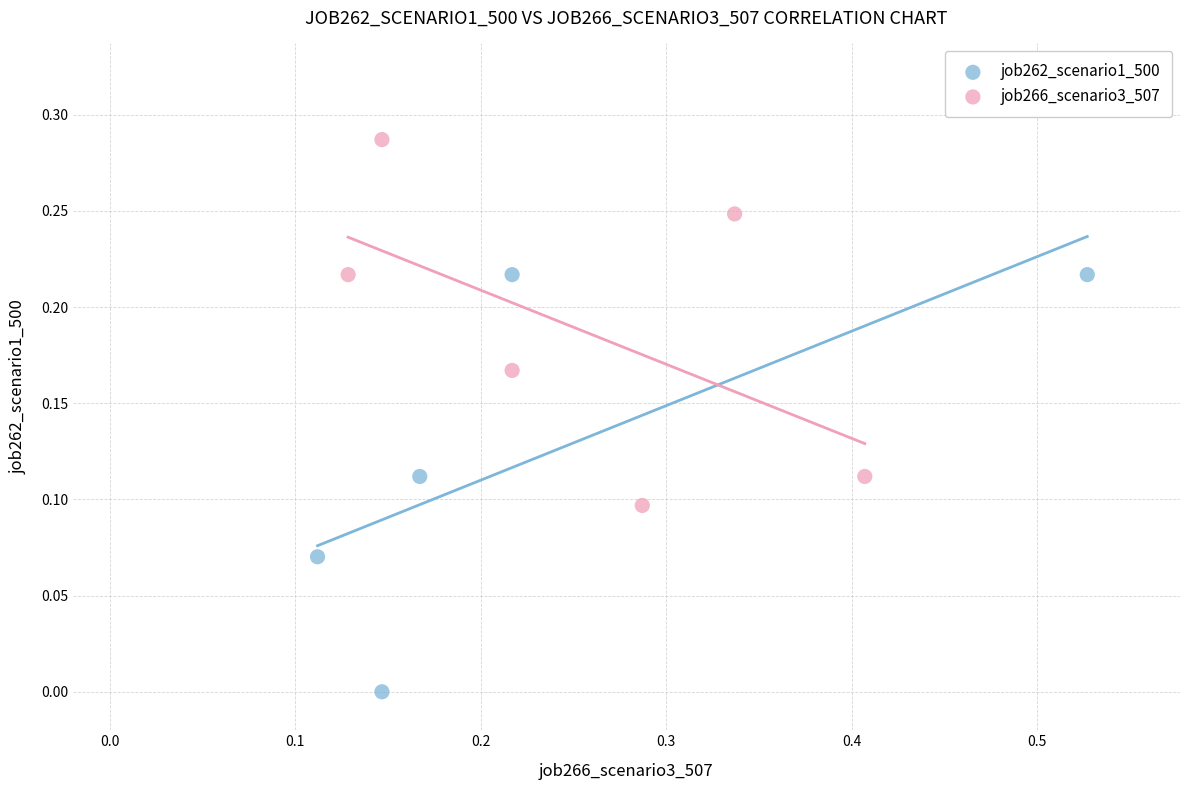

Which series has the largest Y range (max minus min)?

job262_scenario1_500